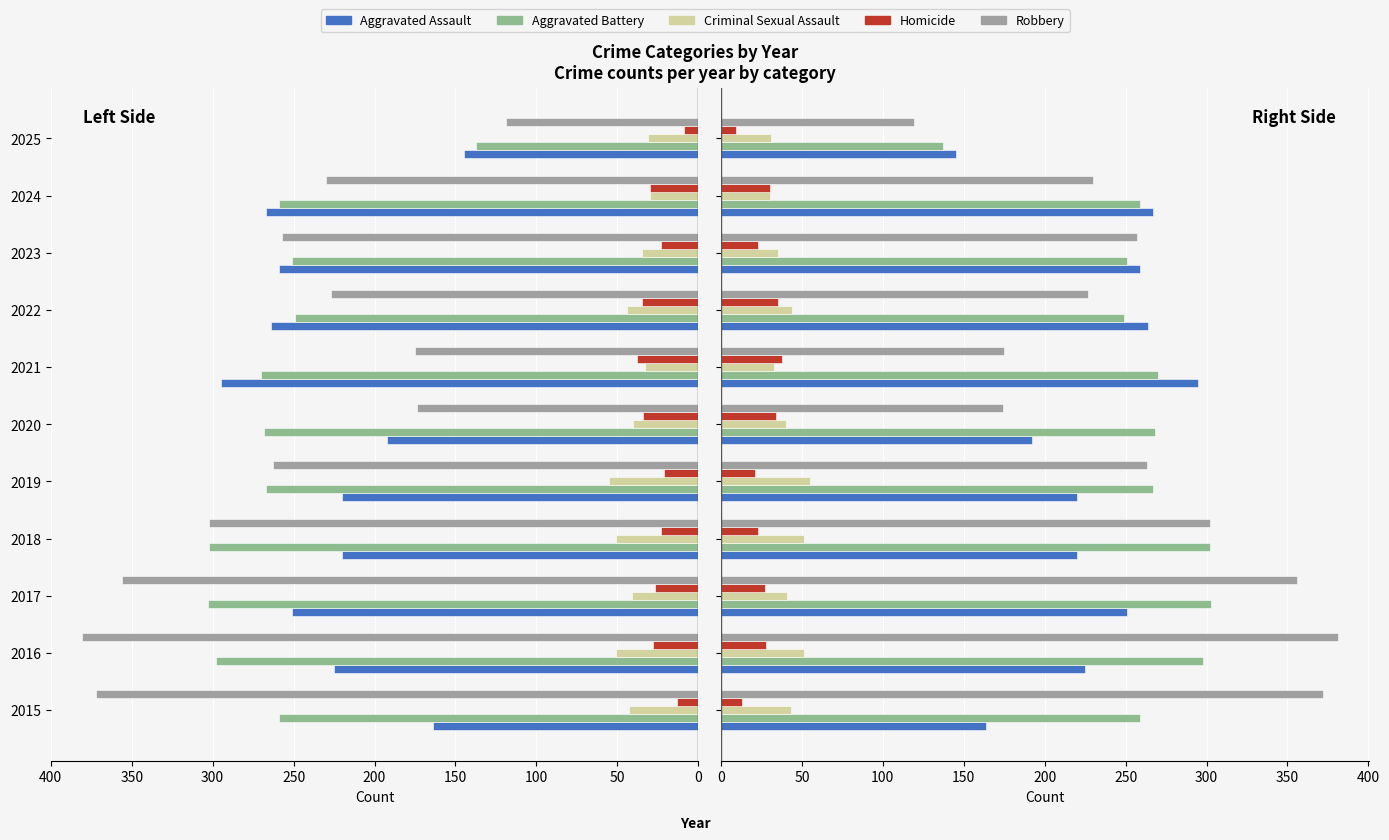

What is the smallest value displayed?

9